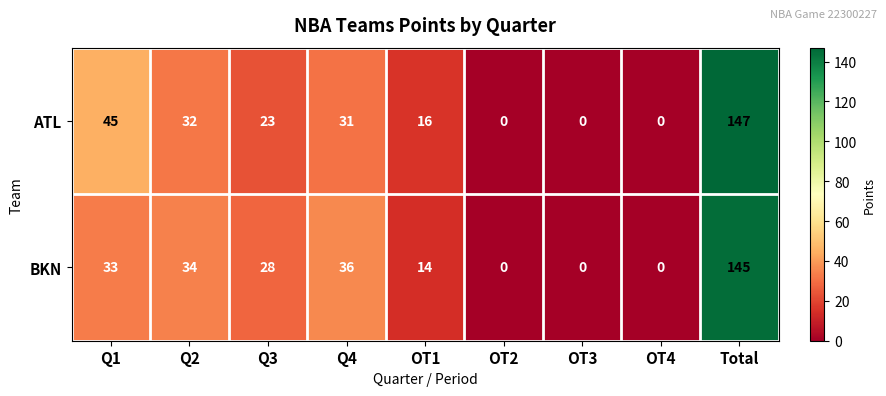

At which category is the sum across all series the highest?

Total